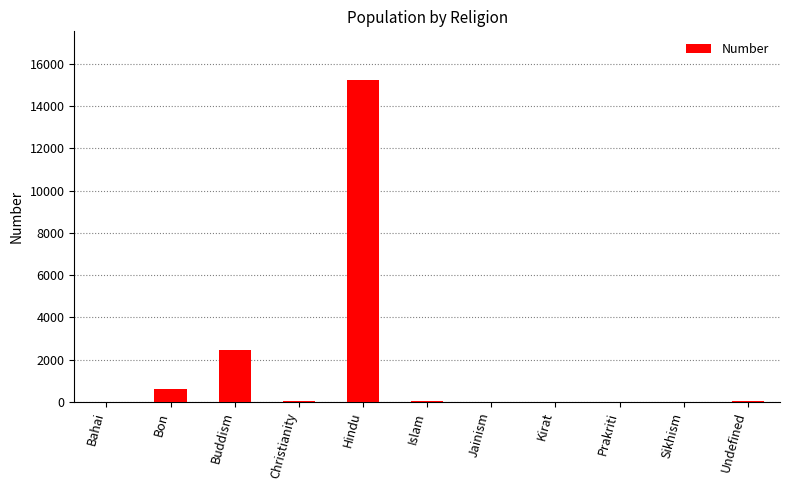

The chart shows a value of 10014 at Bahai. True or false?

False